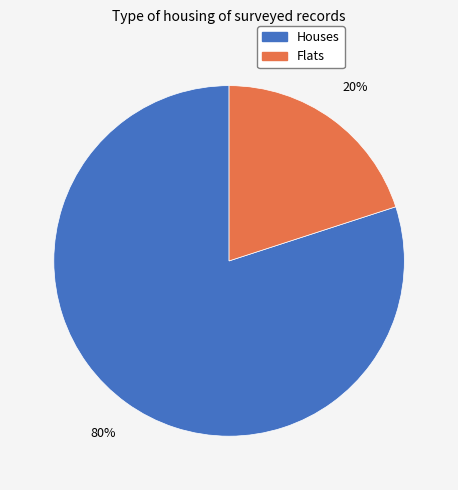

Does any single category account for the majority?

Yes